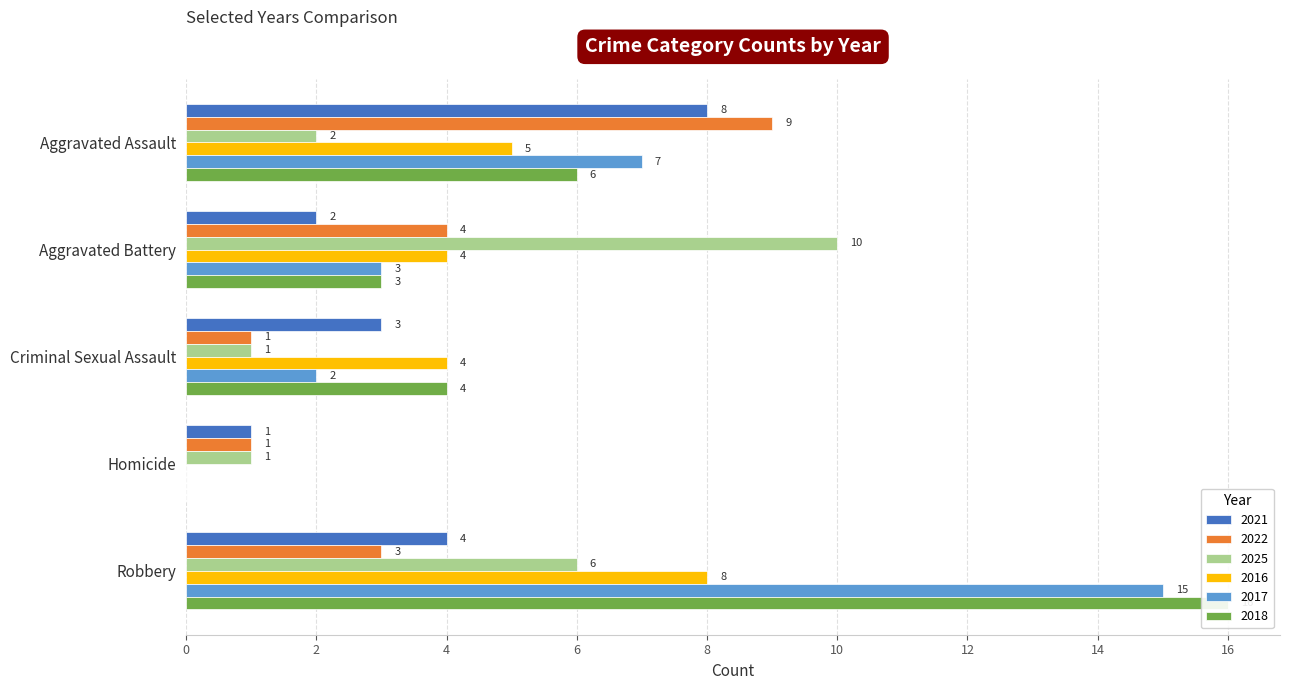

Reading left to right, extract all data points from this chart.

2021: 8	2	3	1	4
2022: 9	4	1	1	3
2025: 2	10	1	1	6
2016: 5	4	4	0	8
2017: 7	3	2	0	15
2018: 6	3	4	0	16